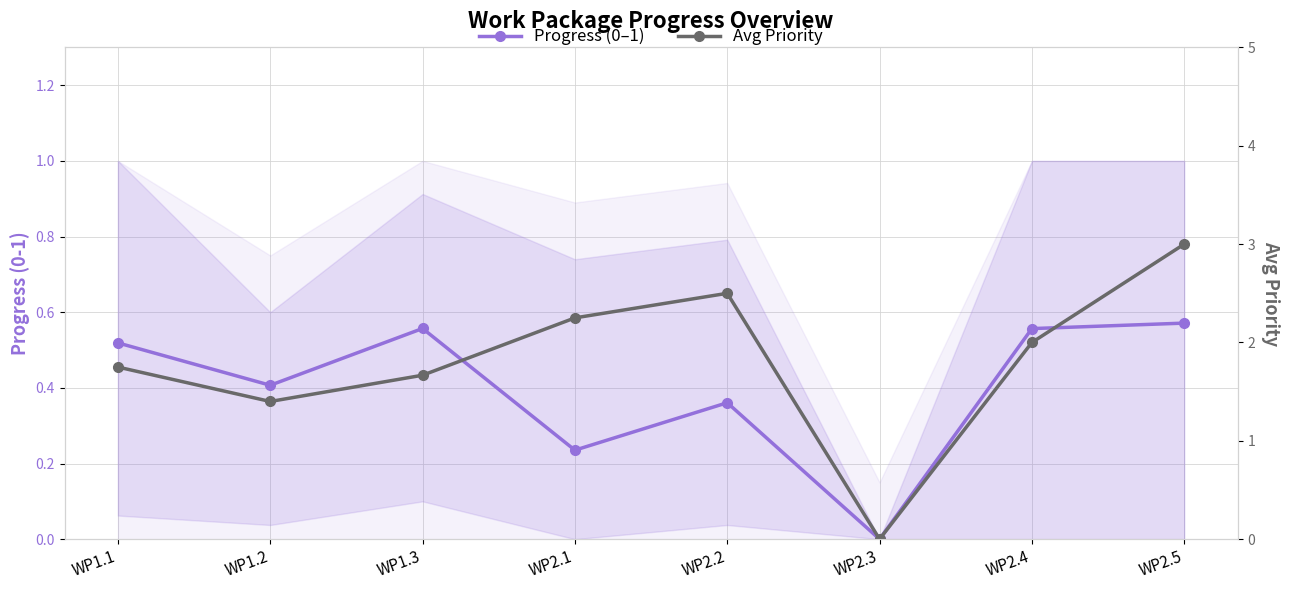

How many lines are shown in the chart?

2